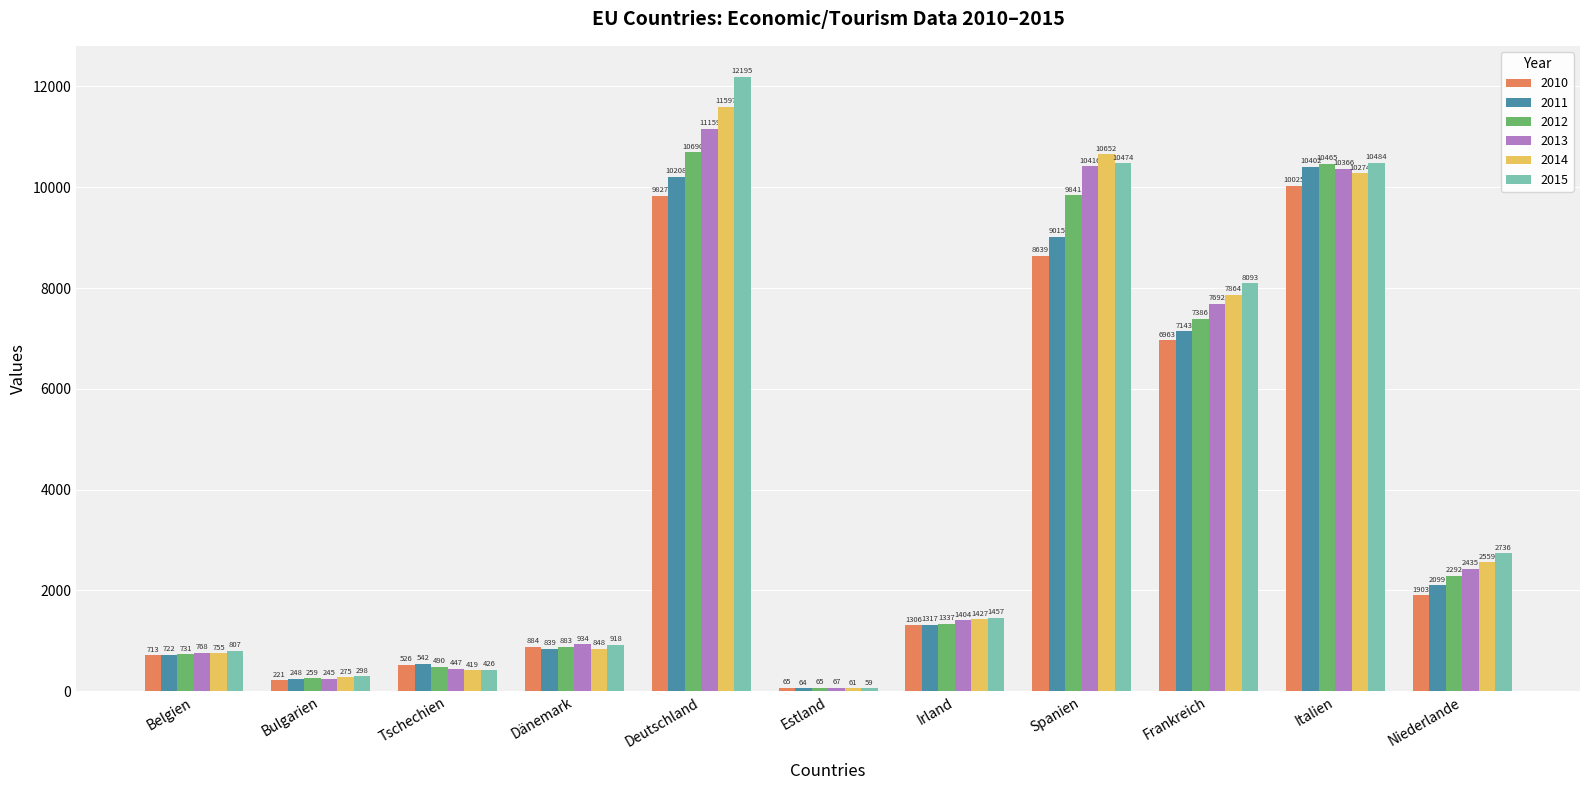

At how many categories does at least one series exceed 11874?

1